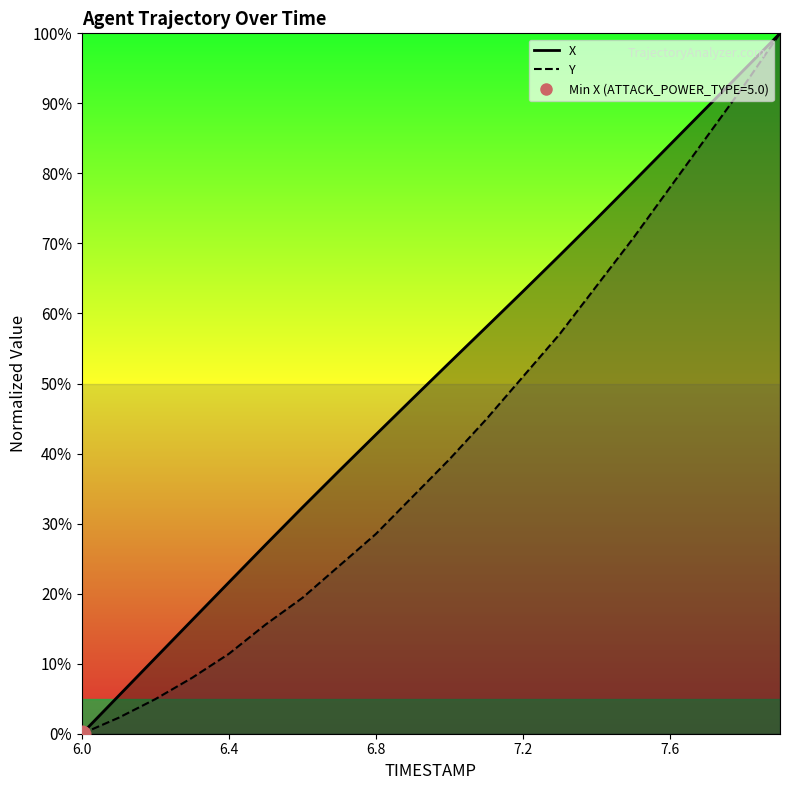

What is the label of the 2nd point from the left?

6.1